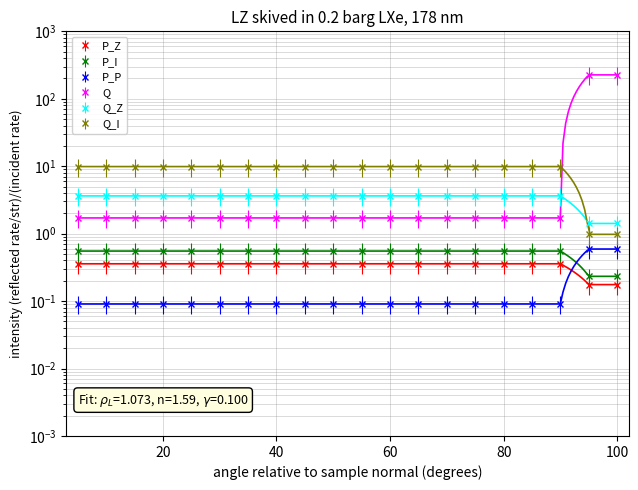

Is it true that P_P equals 1.7 at 60?

True